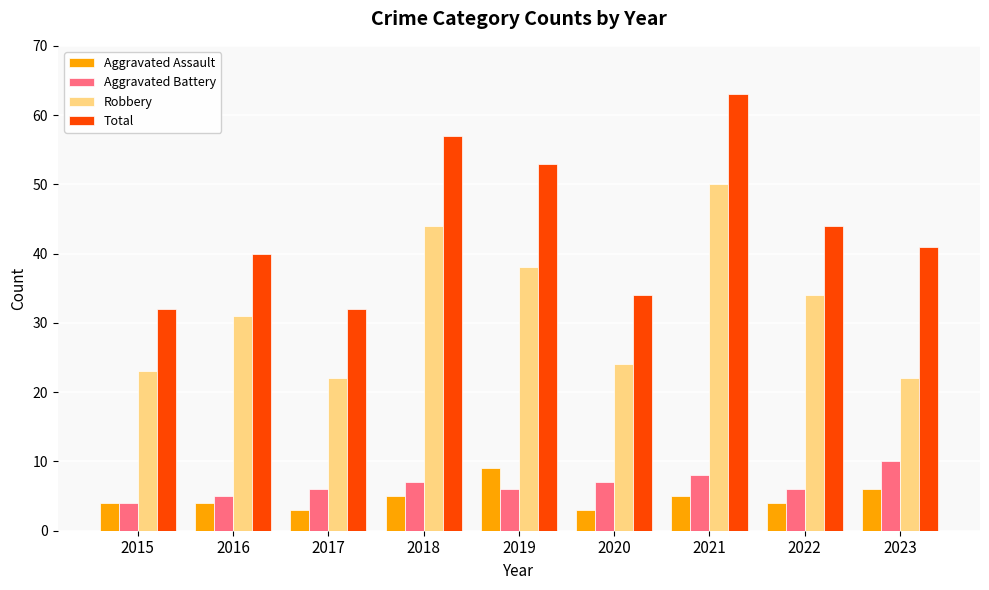

List the series in order of their peak value, lowest first.

Aggravated Assault, Aggravated Battery, Robbery, Total